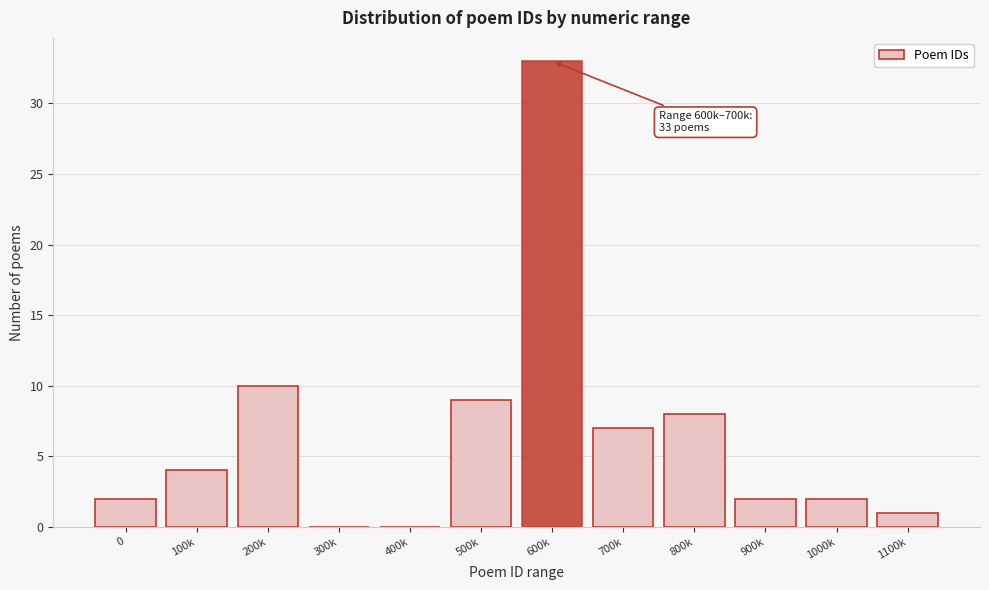

Reading left to right, extract all data points from this chart.

0=2	100k=4	200k=10	300k=0	400k=0	500k=9	600k=33	700k=7	800k=8	900k=2	1000k=2	1100k=1